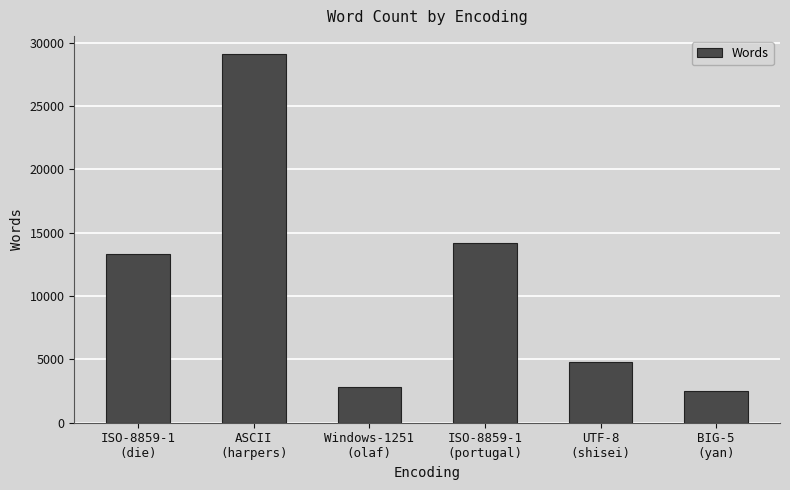

How many data points does each series have?

6